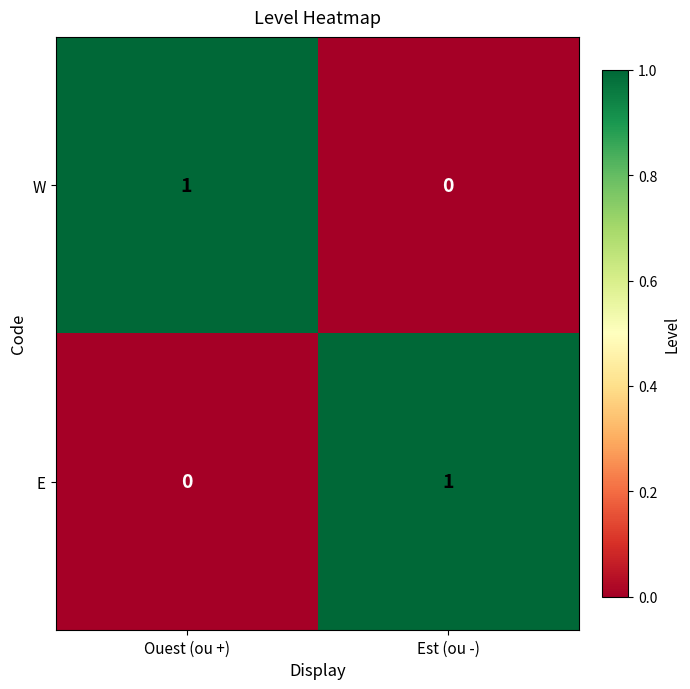

Is the value of W at Est (ou -) greater than the value of E at Est (ou -)?

No